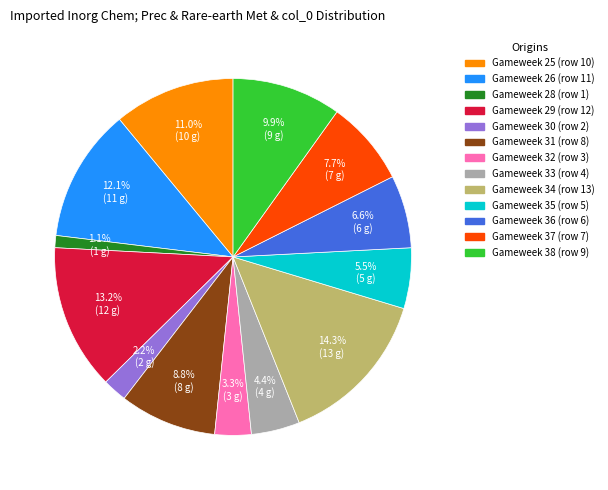

Is there any slice that represents more than half of the pie?

No